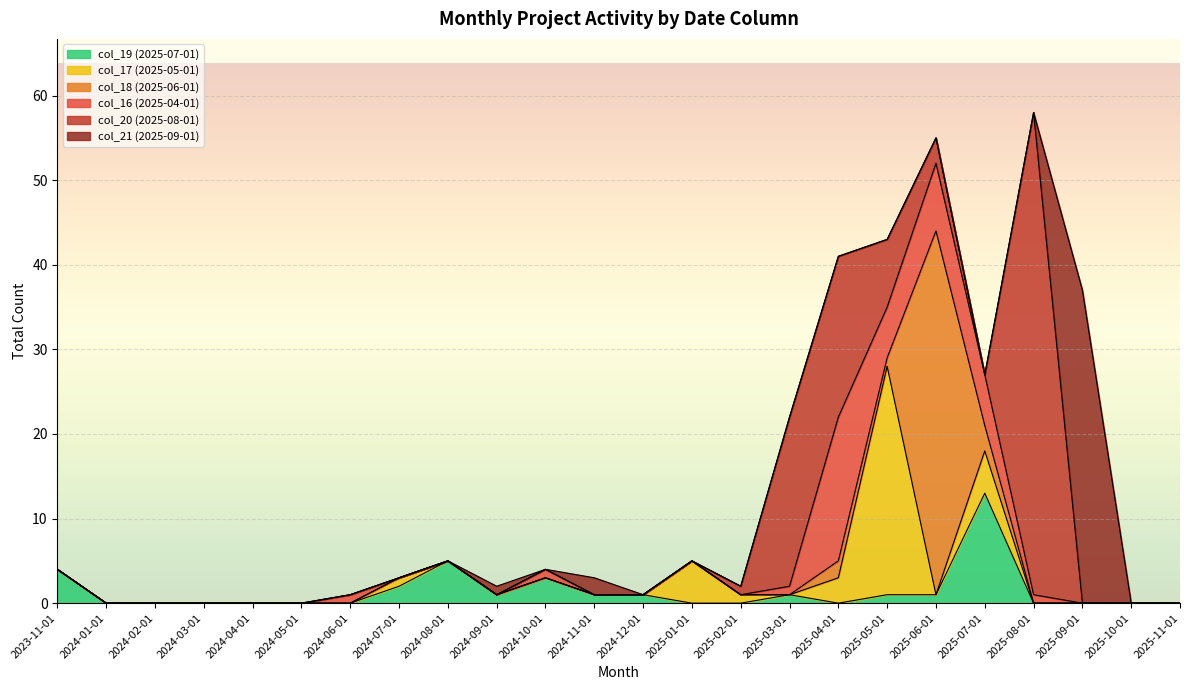

What is the difference between the 2024-08-01 (col_20) values at 15 and 30?

1